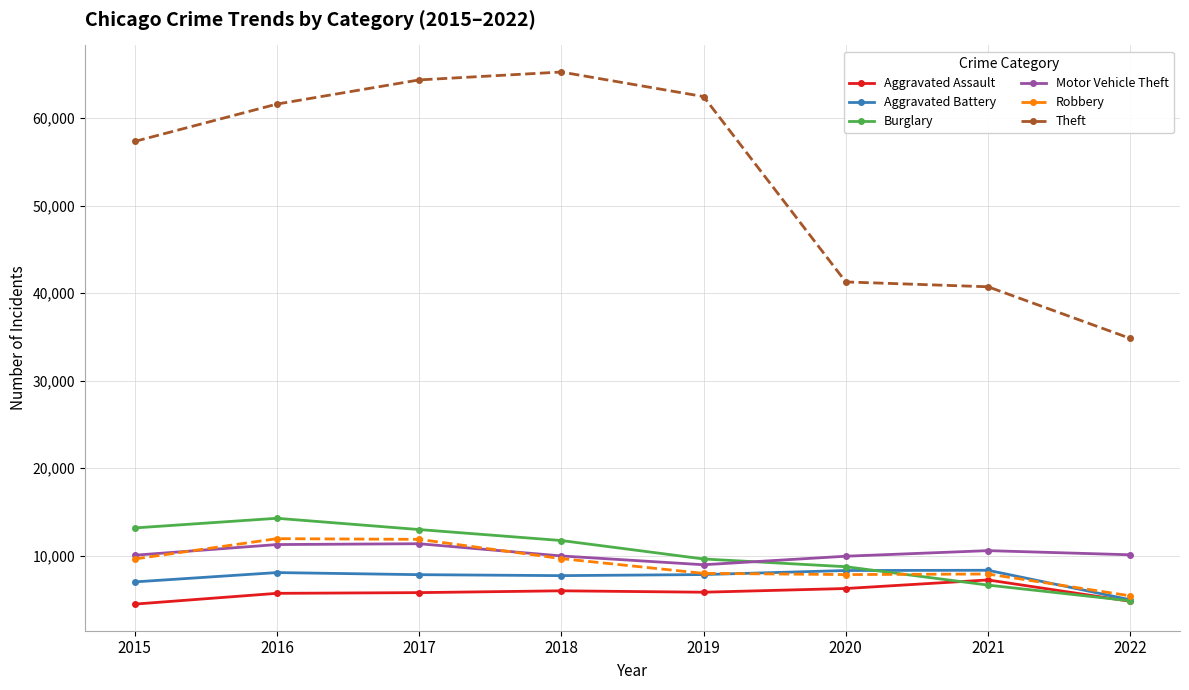

Which series has the widest spread of values?

Theft